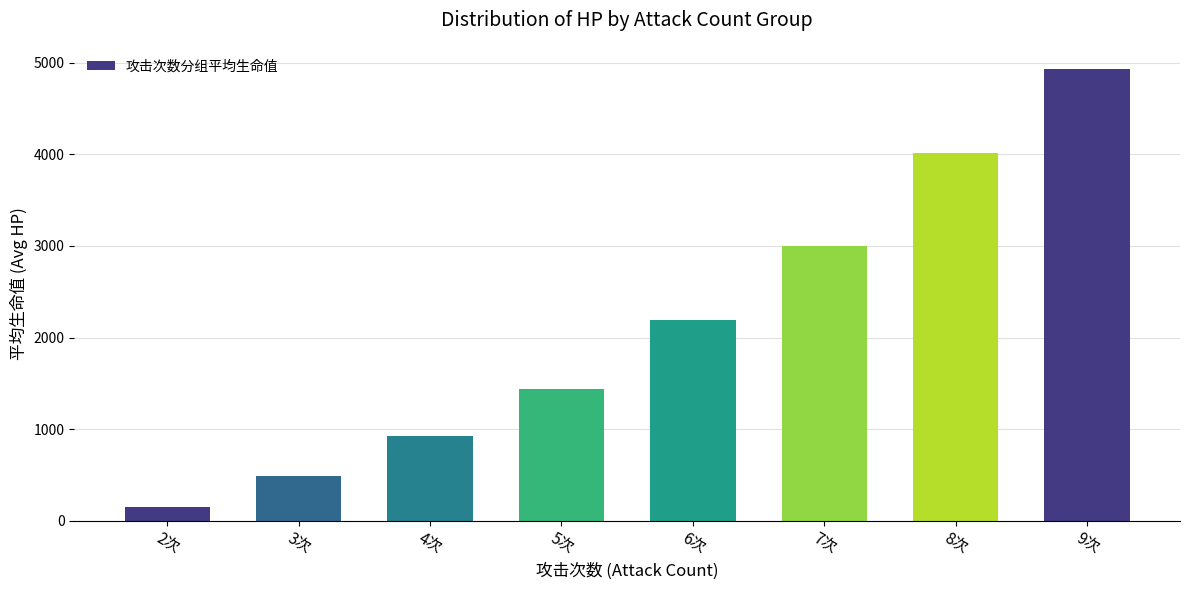

How many data points does each series have?

8